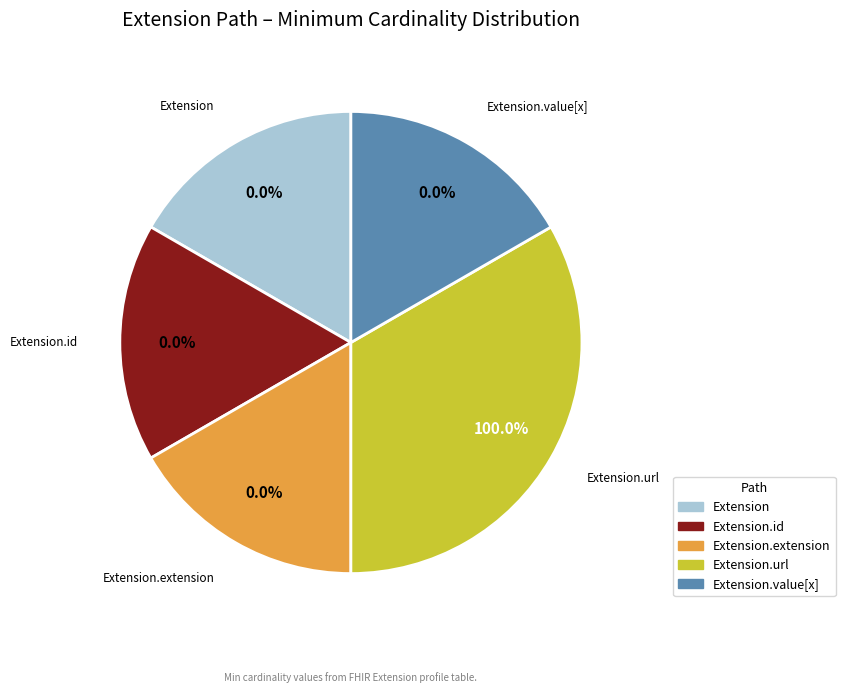

What is the largest slice in the pie chart?

Extension.url